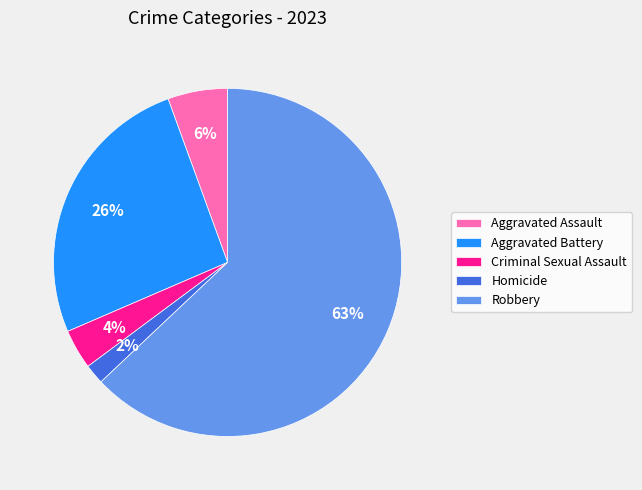

The Robbery slice represents 70% of the pie. True or false?

False